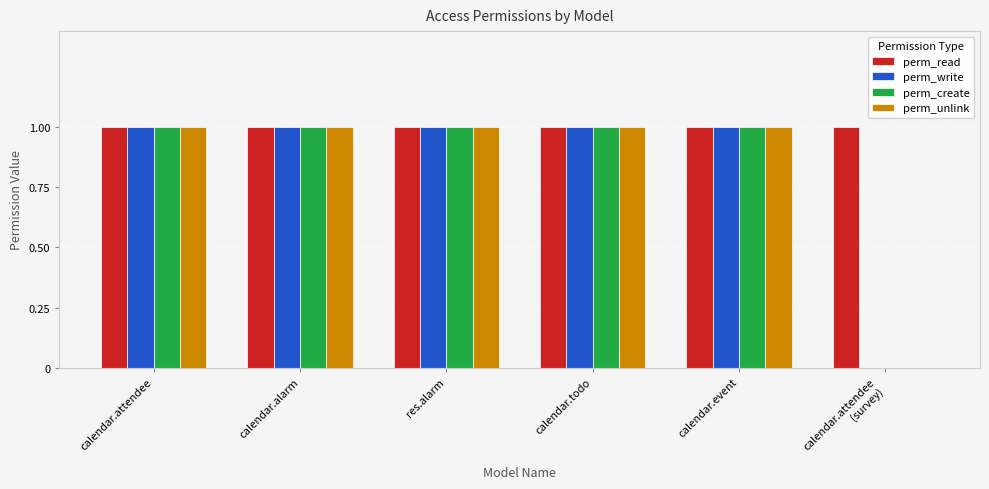

Which series has the largest total across all categories?

perm_read